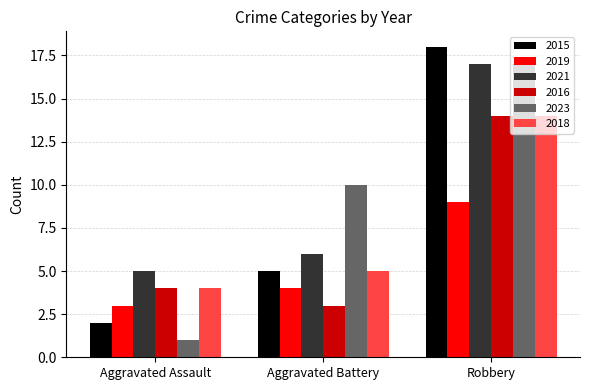

Rank the categories by 2018 value from lowest to highest.

Aggravated Assault, Aggravated Battery, Robbery